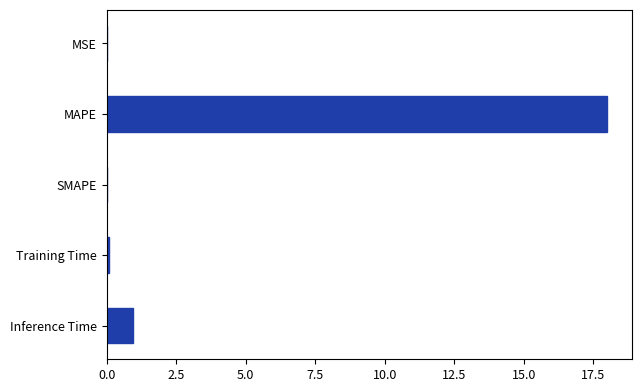

The value at MSE is 0.0. True or false?

True